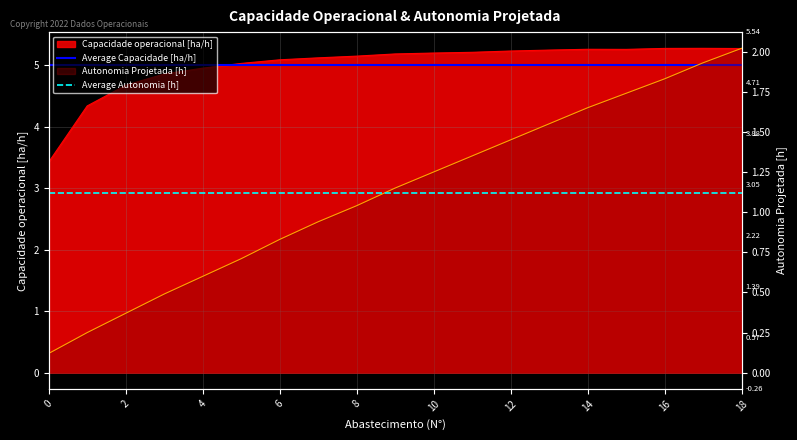

Which series has the largest total across all categories?

Average Capacidade [ha/h]